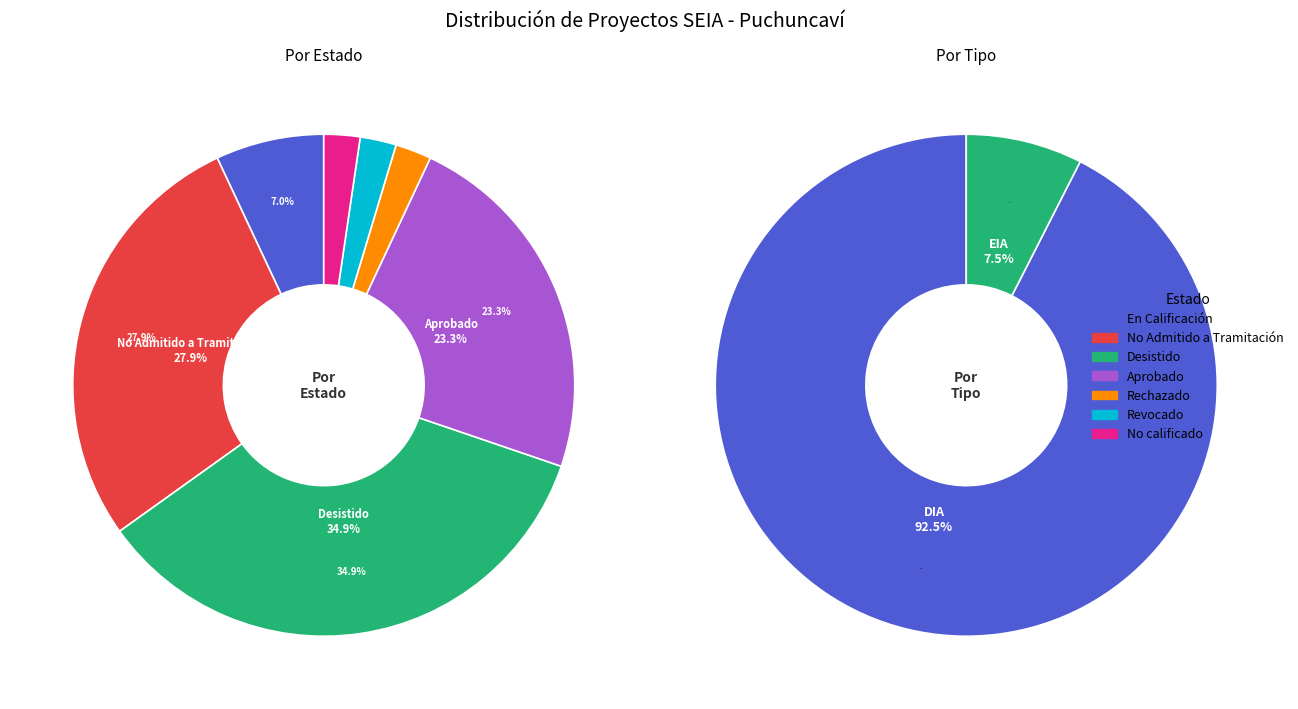

Combined, what portion of the pie is En Calificación and No Admitido a Tramitación?

34.9%